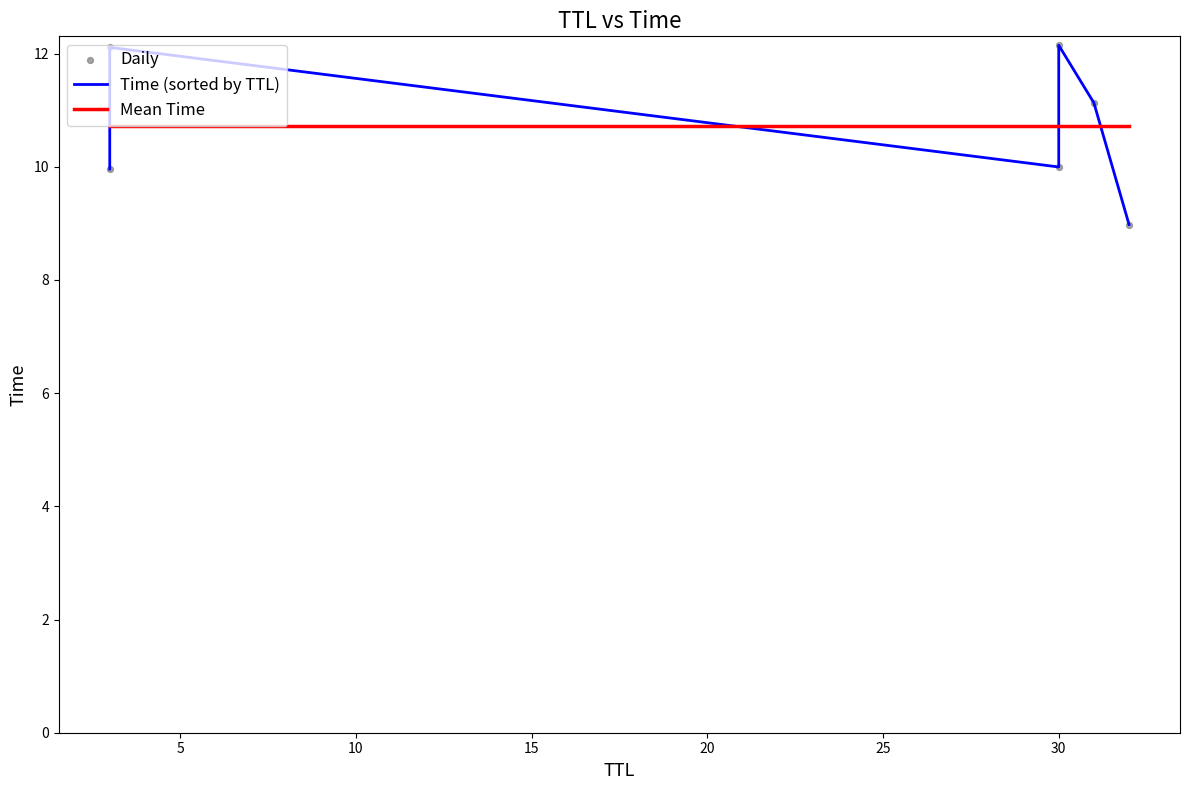

Which series has the widest spread of Y values?

Time (sorted by TTL)